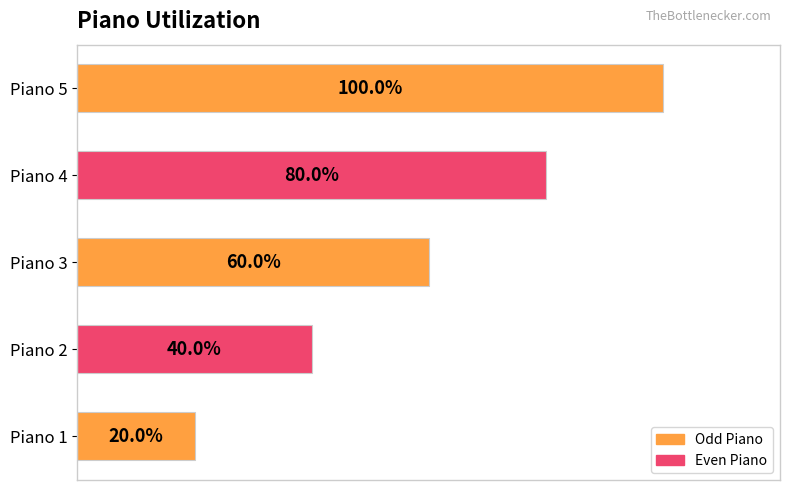

At which label is the value closest to 60?

Piano 3